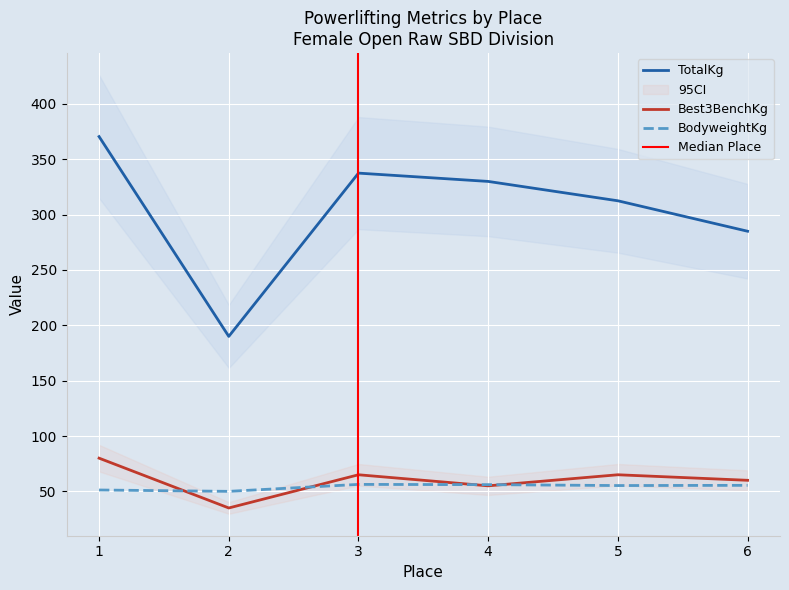

Which series has the largest total across all categories?

TotalKg